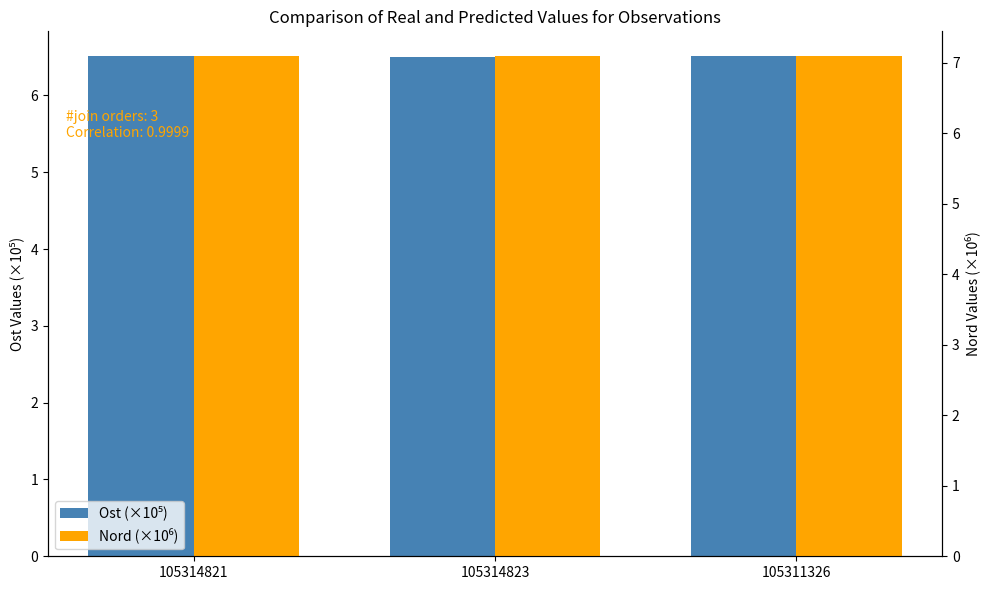

Between 105314821 and 105314823, which series saw the biggest shift?

Ost (×10⁵)